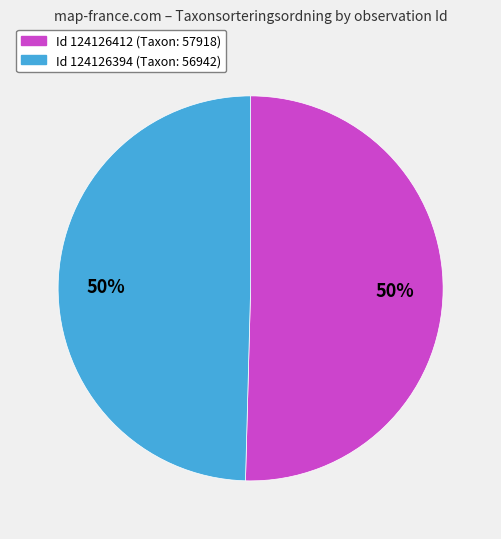

To the nearest percent, what is the average slice percentage?

50%